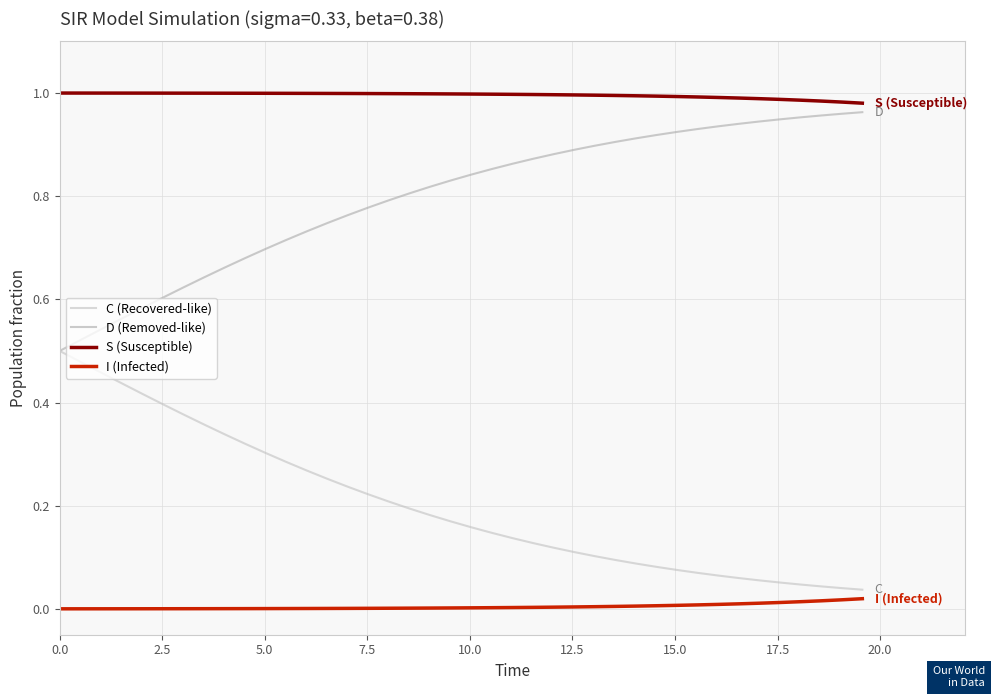

Reading left to right, list all the values displayed in this chart.

C (Recovered-like): 0.5	0.5	0.5	0.4	0.4	0.4	0.4	0.4	0.3	0.3	0.3	0.3	0.3	0.3	0.2	0.2	0.2	0.2	0.2	0.2	0.2	0.1	0.1	0.1	0.1	0.1	0.1	0.1	0.1	0.1	0.1	0.1	0.1	0.1	0.1	0.1	0.0	0.0	0.0	0.0
D (Removed-like): 0.5	0.5	0.5	0.6	0.6	0.6	0.6	0.6	0.7	0.7	0.7	0.7	0.7	0.7	0.8	0.8	0.8	0.8	0.8	0.8	0.8	0.9	0.9	0.9	0.9	0.9	0.9	0.9	0.9	0.9	0.9	0.9	0.9	0.9	0.9	0.9	1.0	1.0	1.0	1.0
S (Susceptible): 1.0	1.0	1.0	1.0	1.0	1.0	1.0	1.0	1.0	1.0	1.0	1.0	1.0	1.0	1.0	1.0	1.0	1.0	1.0	1.0	1.0	1.0	1.0	1.0	1.0	1.0	1.0	1.0	1.0	1.0	1.0	1.0	1.0	1.0	1.0	1.0	1.0	1.0	1.0	1.0
I (Infected): 0.0	0.0	0.0	0.0	0.0	0.0	0.0	0.0	0.0	0.0	0.0	0.0	0.0	0.0	0.0	0.0	0.0	0.0	0.0	0.0	0.0	0.0	0.0	0.0	0.0	0.0	0.0	0.0	0.0	0.0	0.0	0.0	0.0	0.0	0.0	0.0	0.0	0.0	0.0	0.0